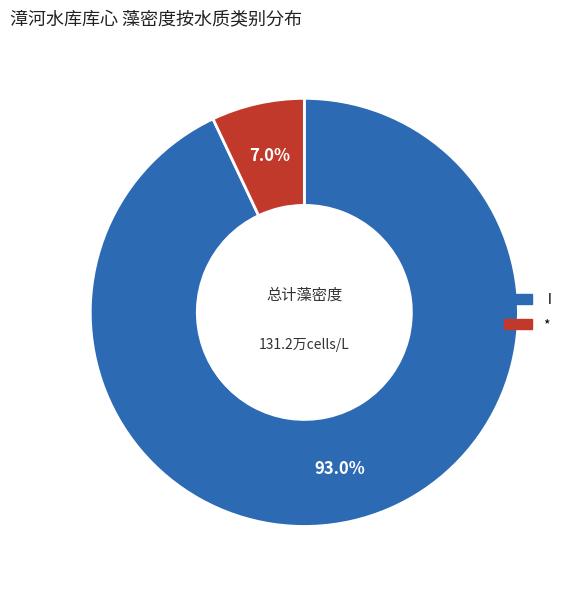

Does any single category account for the majority?

Yes